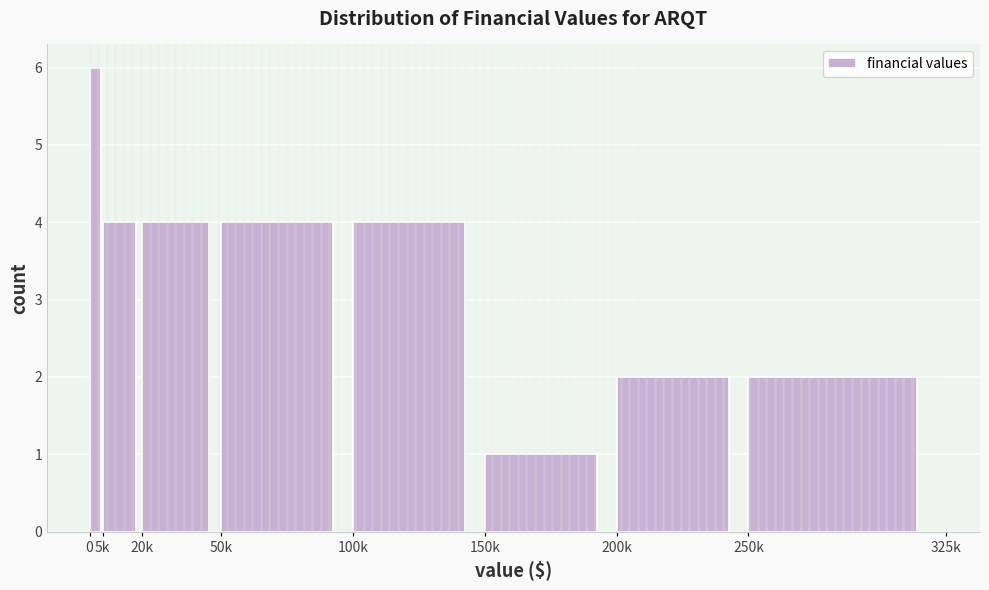

Reading left to right, list all the values displayed in this chart.

0=6	5k=4	20k=4	50k=4	100k=4	150k=1	200k=2	250k=2